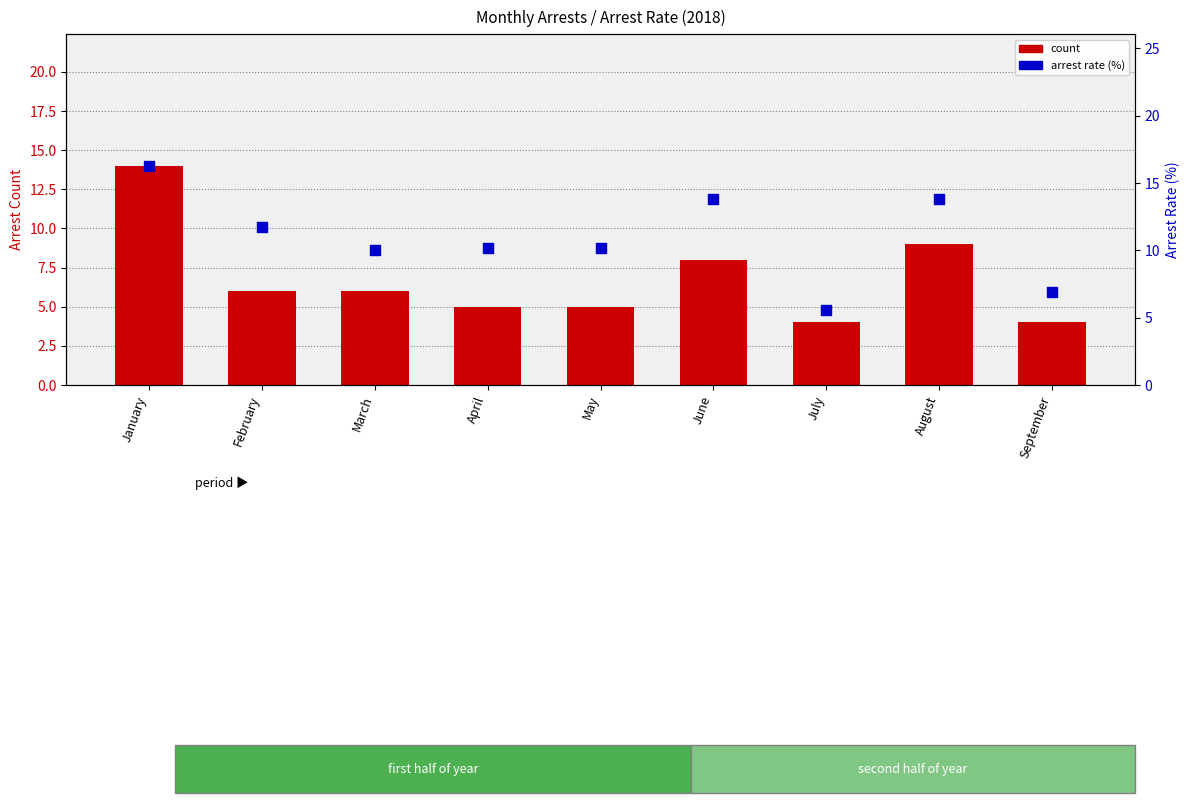

What are all the series names shown in the legend?

count, arrest rate (%)